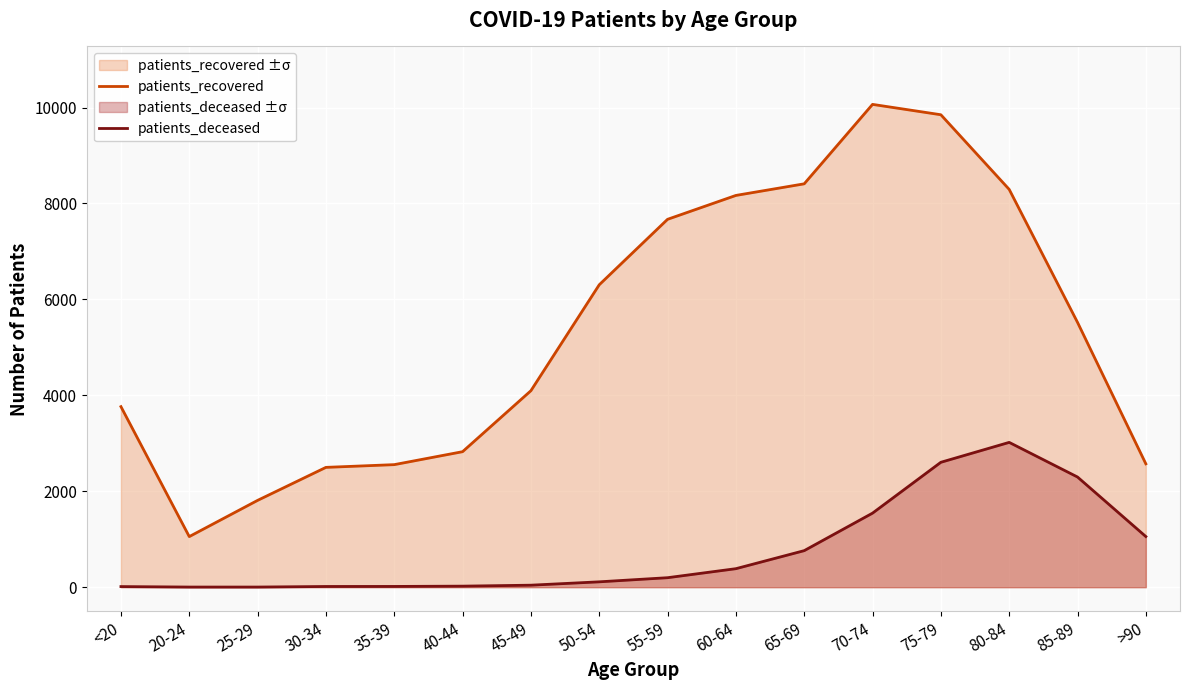

What is the sum of all patients_recovered values?

85452